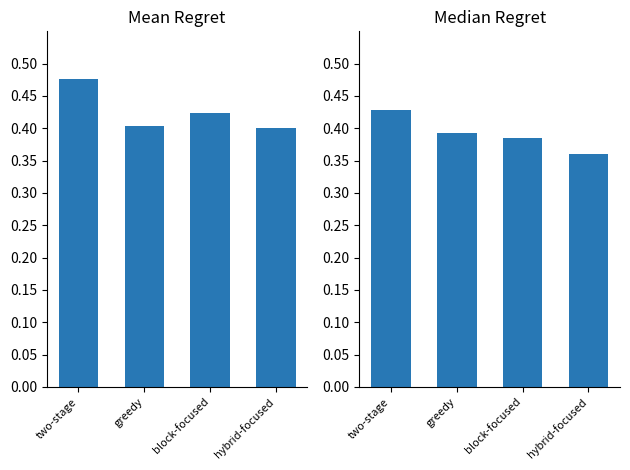

List the labels in order of mean_regret value, smallest first.

hybrid-focused, greedy, block-focused, two-stage